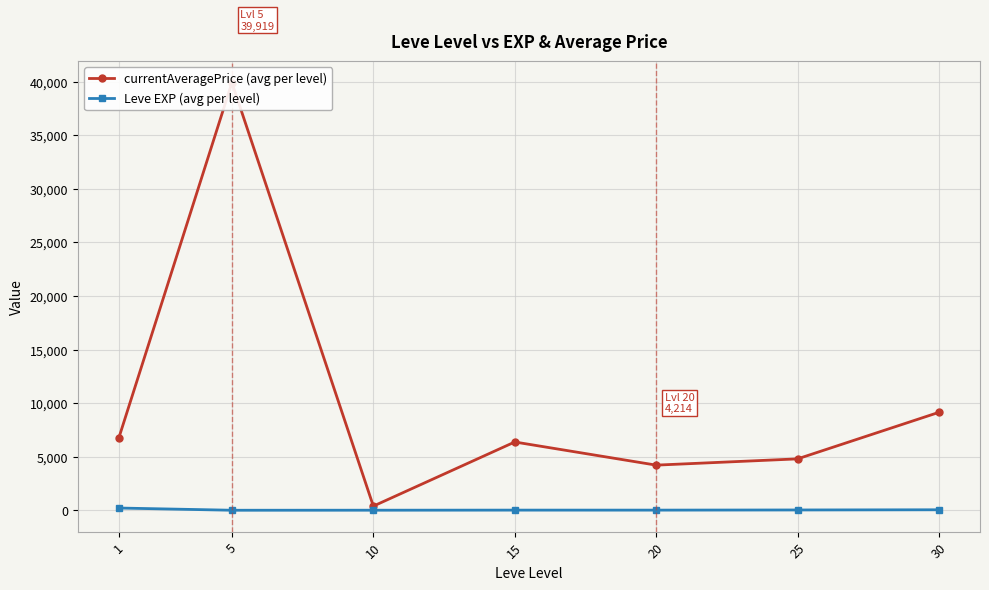

What is the value of the currentAveragePrice (avg per level) point at the 6th from the left?

4798.8